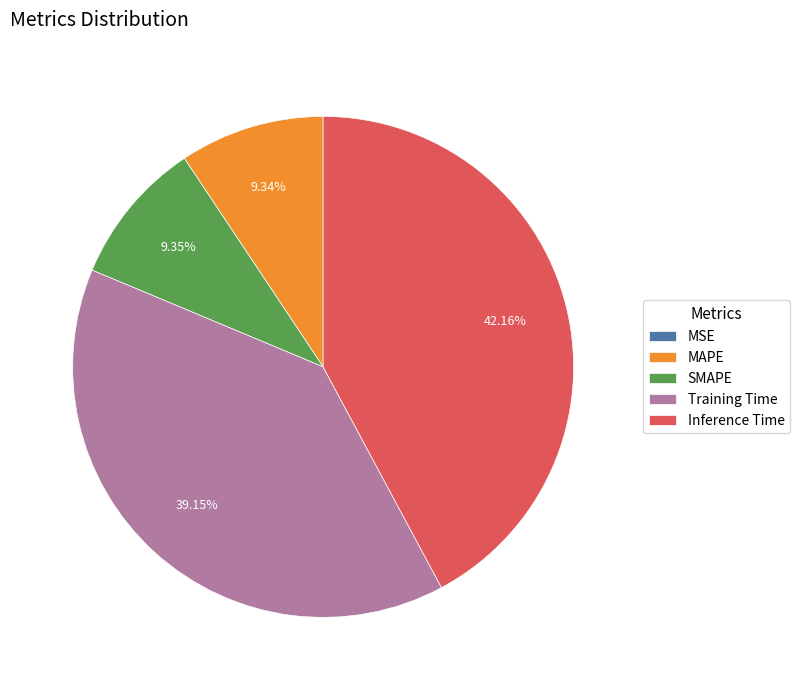

Is the sum of Training Time and SMAPE greater than half?

No